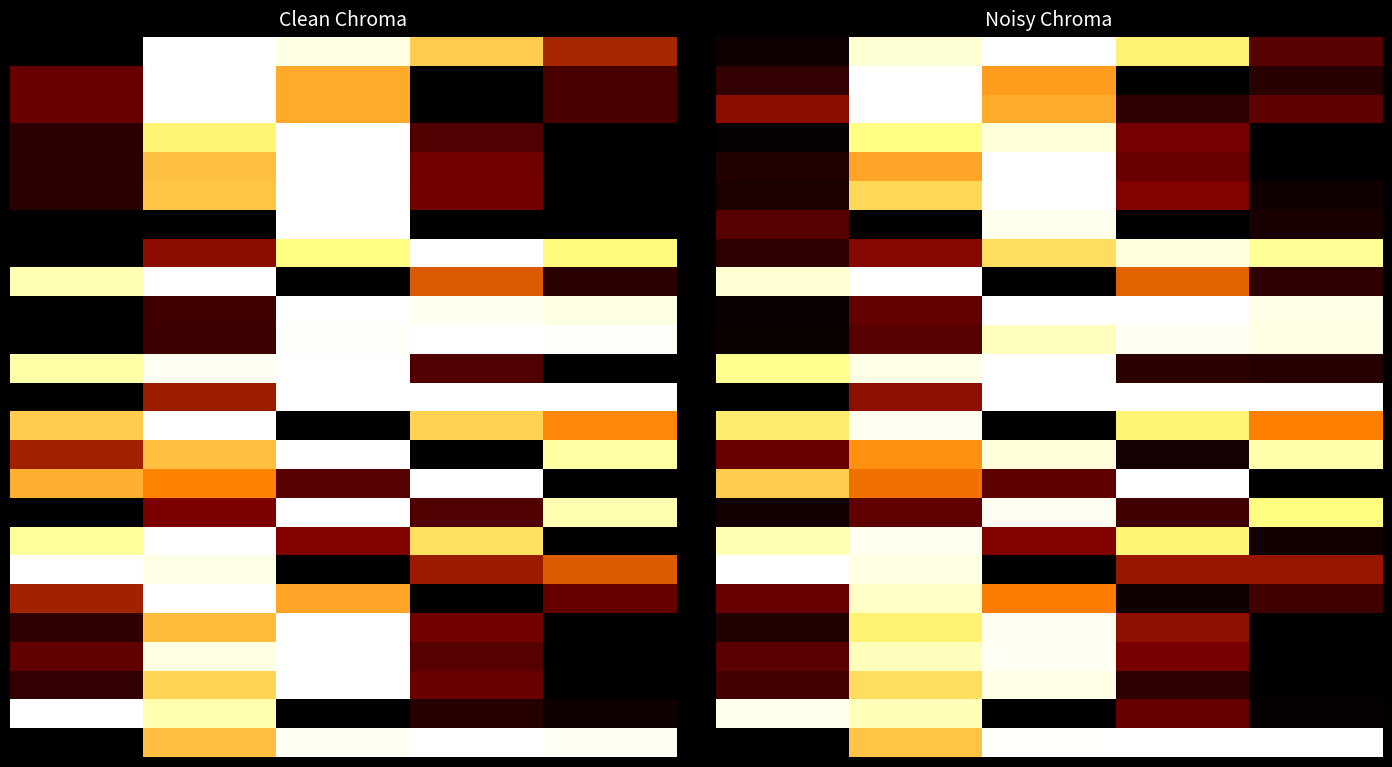

What is the total value across all series at 3?

10.7